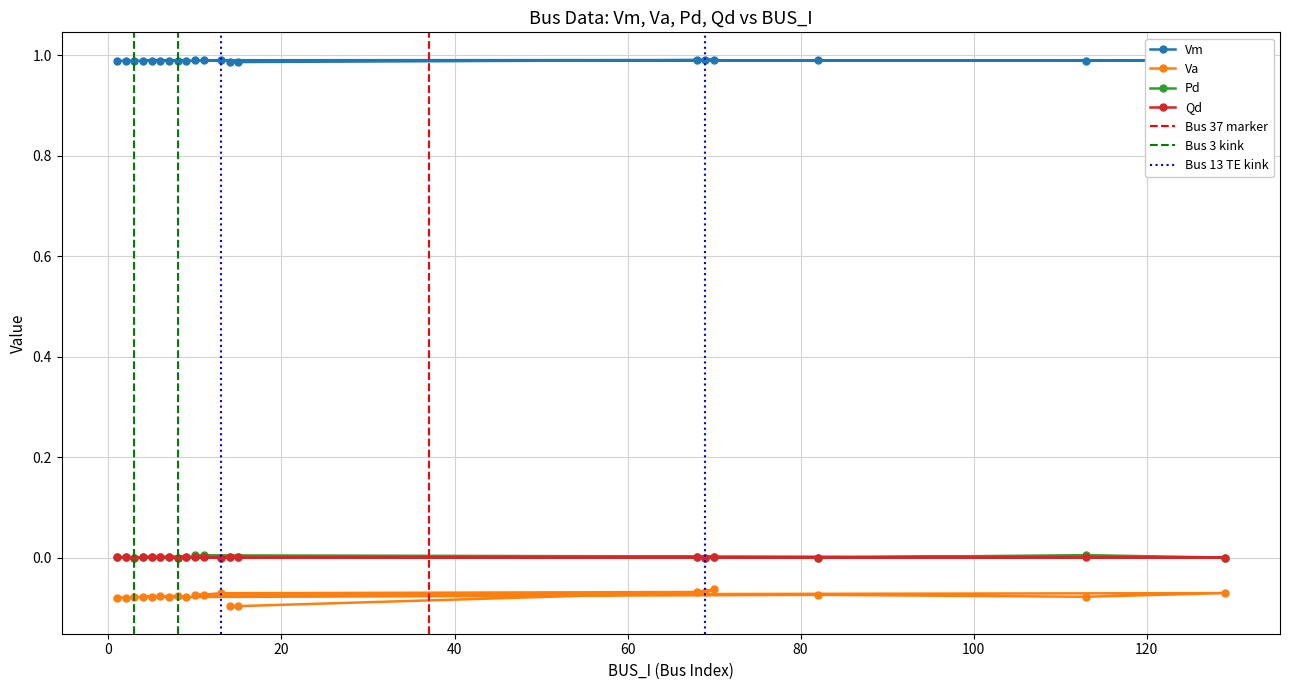

At which label does Va reach its minimum?

14